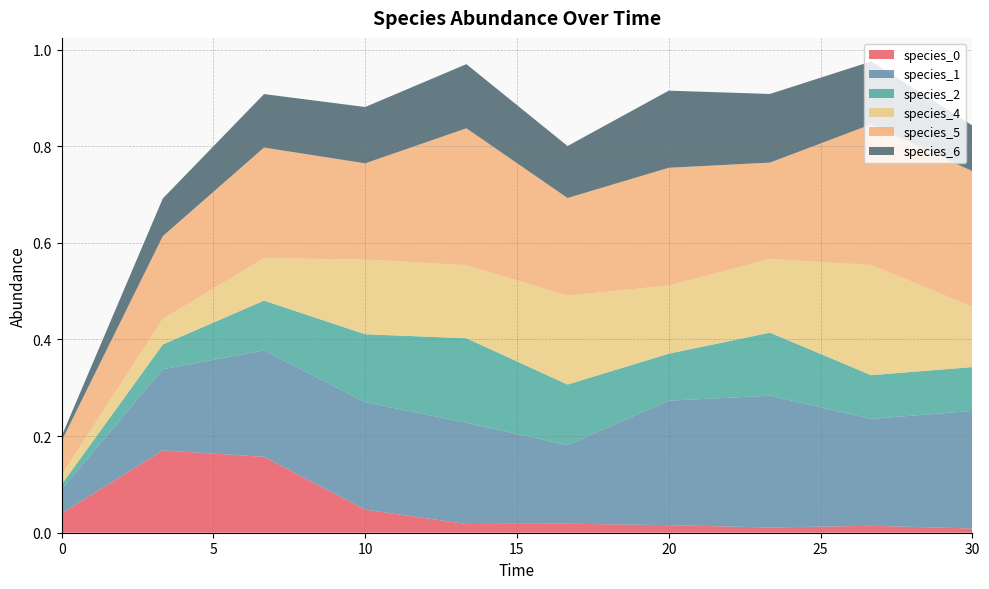

Reading right to left, extract all data points from this chart.

species_0: 0.0	0.0	0.0	0.0	0.0	0.0	0.0	0.2	0.2	0.0
species_1: 0.2	0.2	0.3	0.3	0.2	0.2	0.2	0.2	0.2	0.1
species_2: 0.1	0.1	0.1	0.1	0.1	0.2	0.1	0.1	0.1	0.0
species_4: 0.1	0.2	0.2	0.1	0.2	0.2	0.2	0.1	0.1	0.0
species_5: 0.3	0.3	0.2	0.2	0.2	0.3	0.2	0.2	0.2	0.1
species_6: 0.1	0.1	0.1	0.2	0.1	0.1	0.1	0.1	0.1	0.0